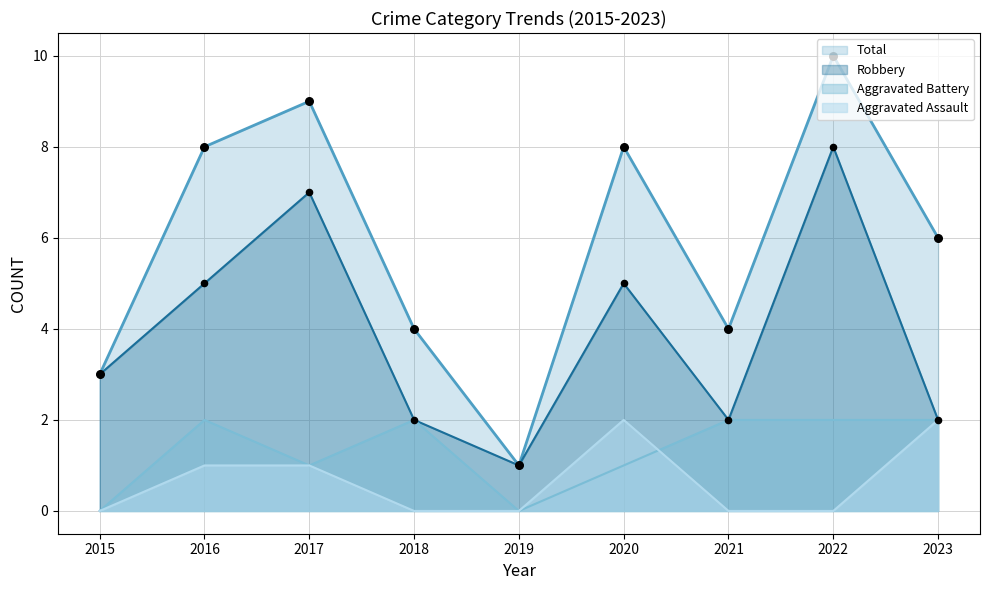

Which series contains the highest Y value?

Total